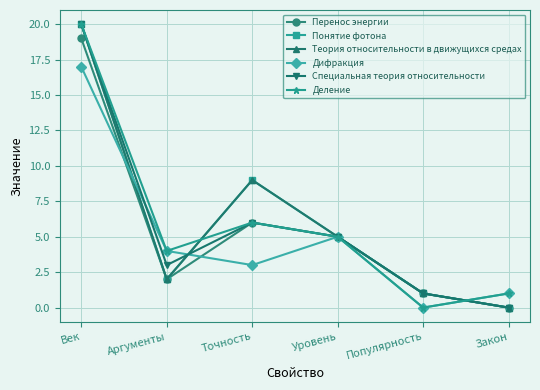

Which has a higher value, Популярность or Век?

Век